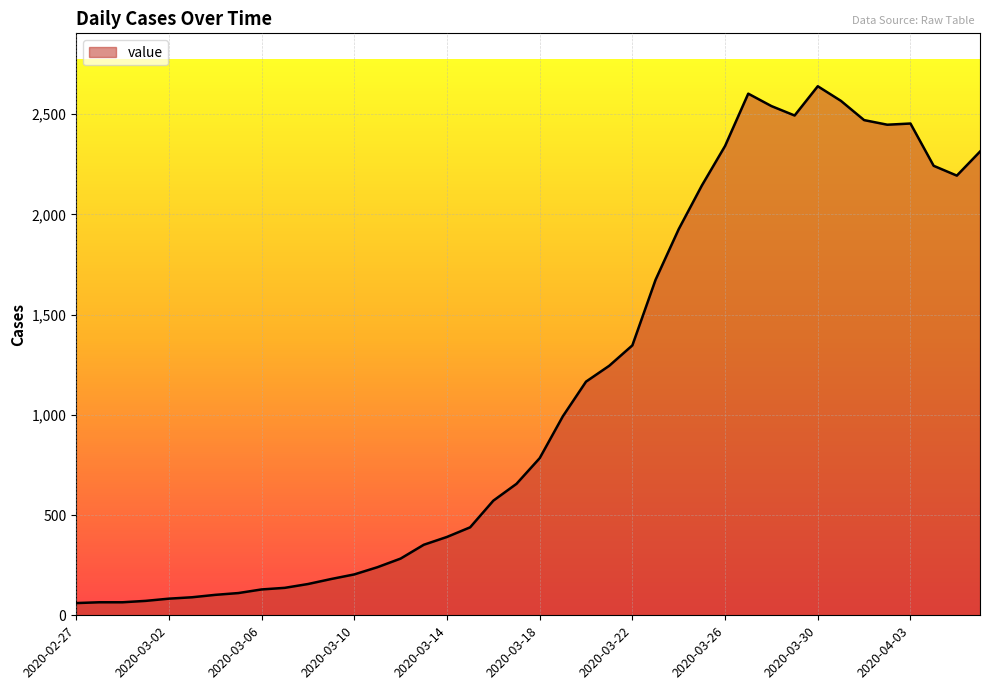

Does the chart display data point markers on the line(s)?

No